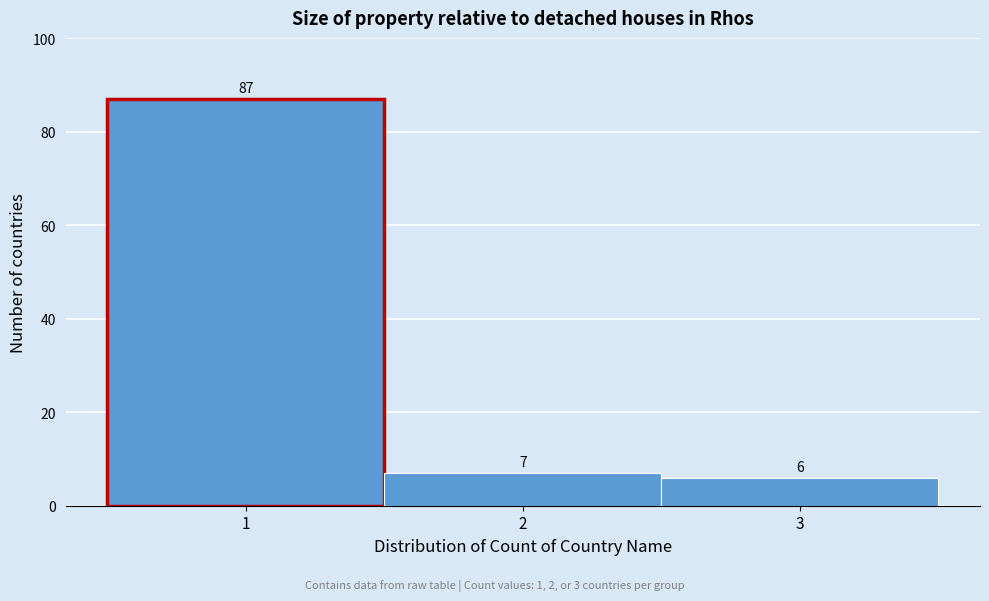

Which range on the x-axis has the tallest bar?

0.5 to 1.5